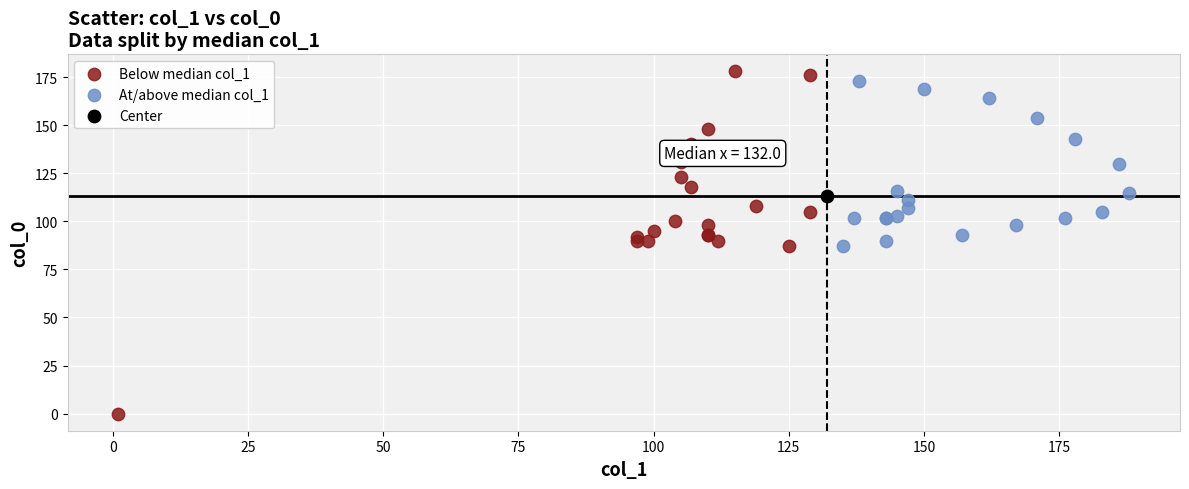

What are all the series names shown in the legend?

Below median col_1, At/above median col_1, Center